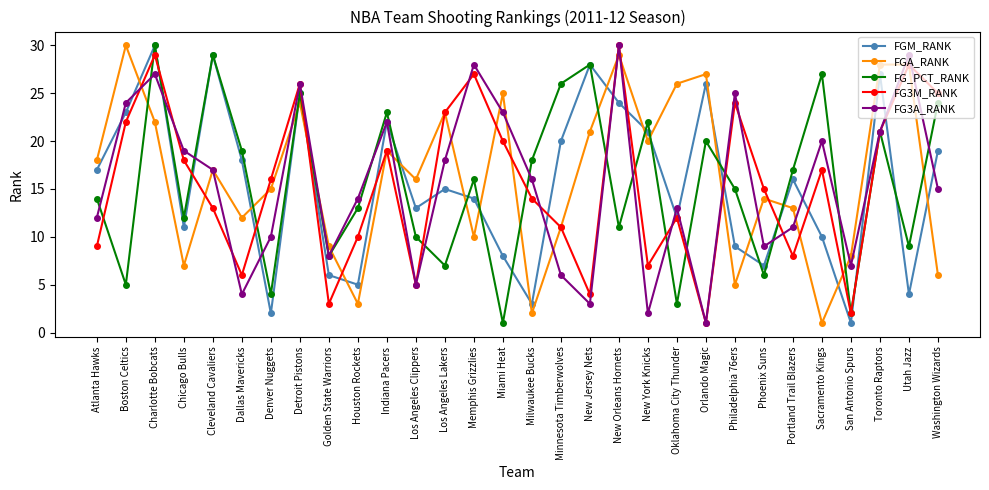

What are all the series names shown in the legend?

FGM_RANK, FGA_RANK, FG_PCT_RANK, FG3M_RANK, FG3A_RANK